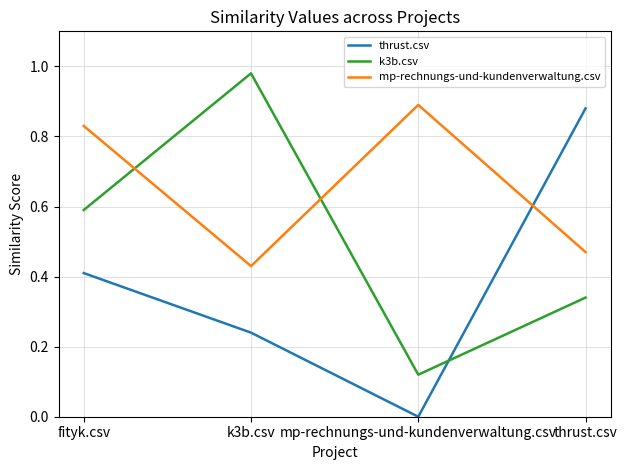

Does the chart display data point markers on the line(s)?

No